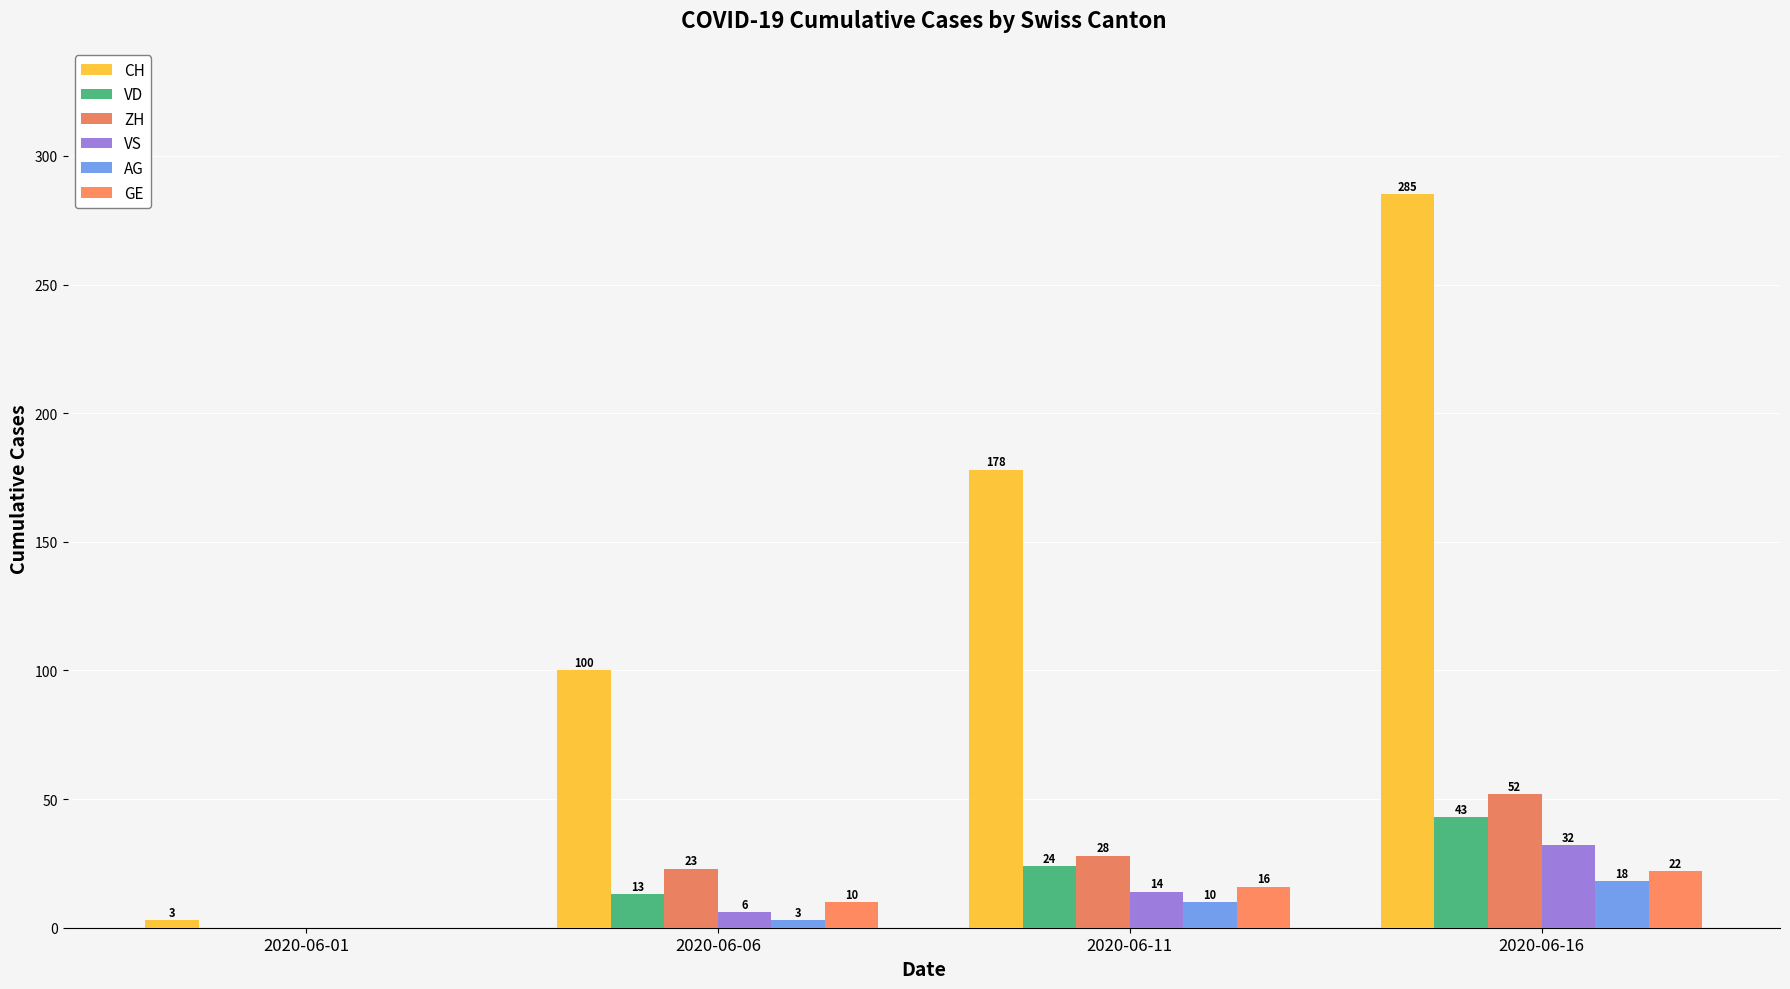

Which series has the largest total across all categories?

CH